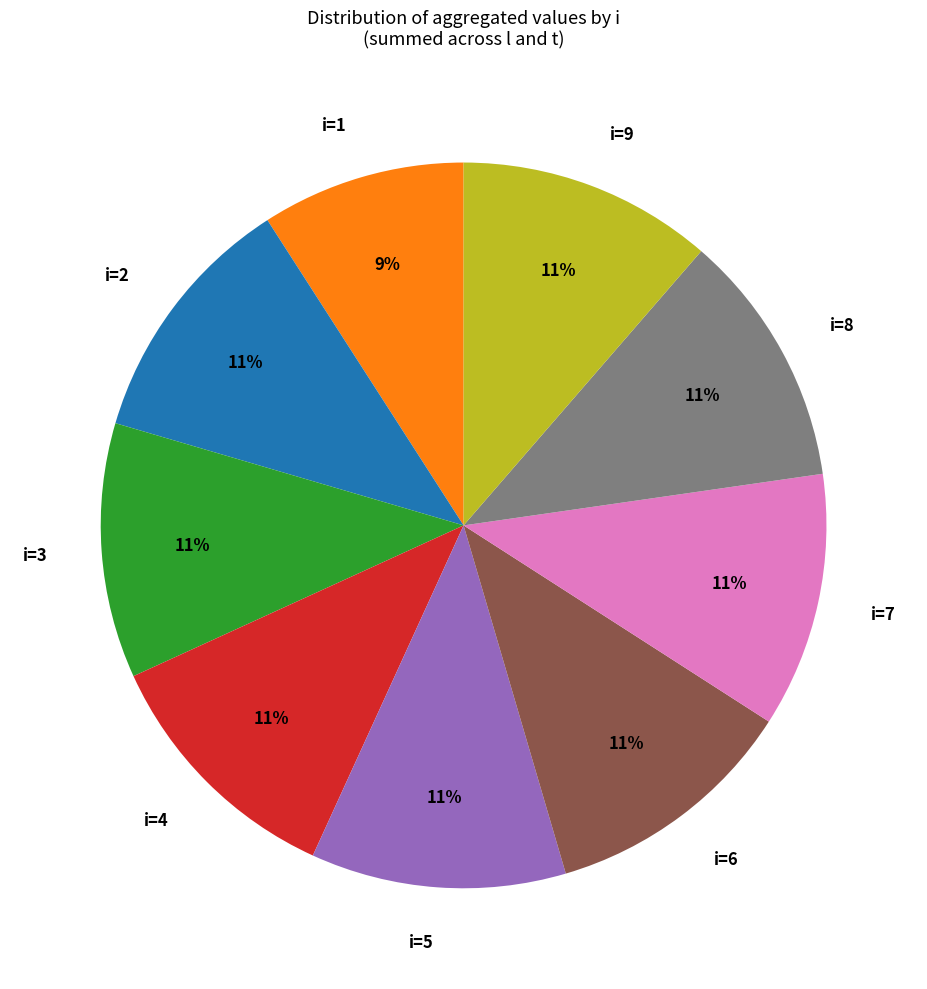

Is it true that i=5 is 11% of the pie?

True